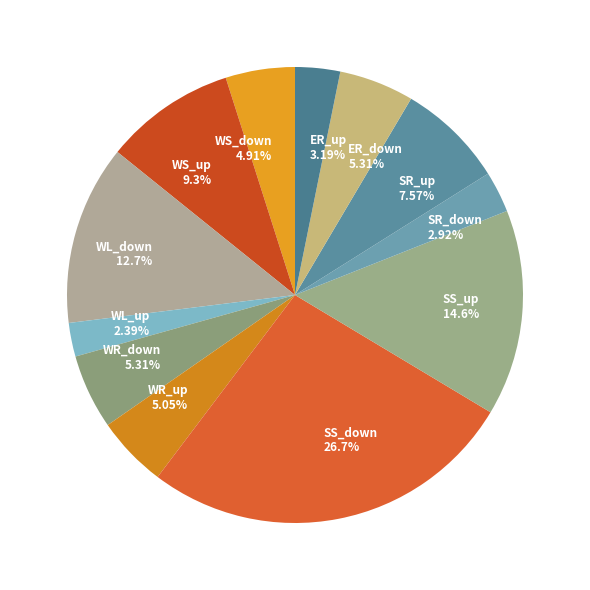

Which has a higher value, WL_up or WR_down?

WR_down